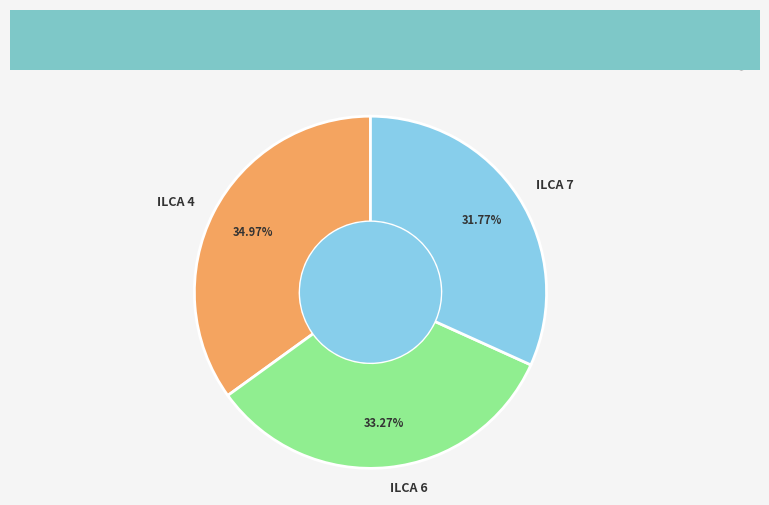

Is it true that ILCA 6 is 33% of the pie?

True